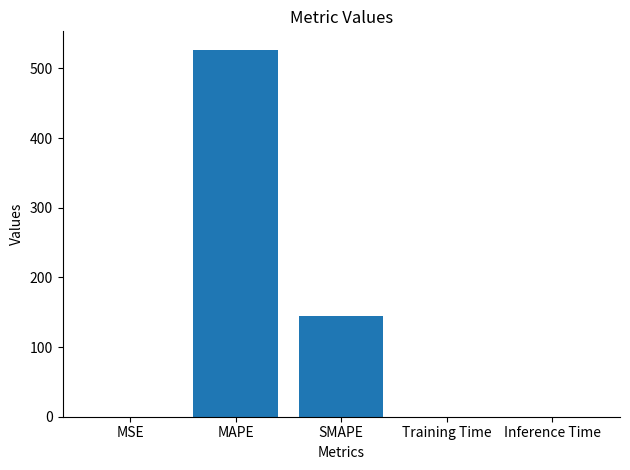

The chart shows a value of 526.8 at MAPE. True or false?

True